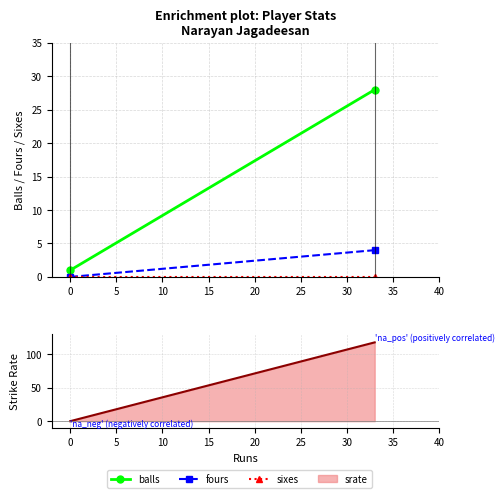

Reading left to right, transcribe all the data shown in this chart.

balls: 1	28
fours: 0	4
sixes: 0	0